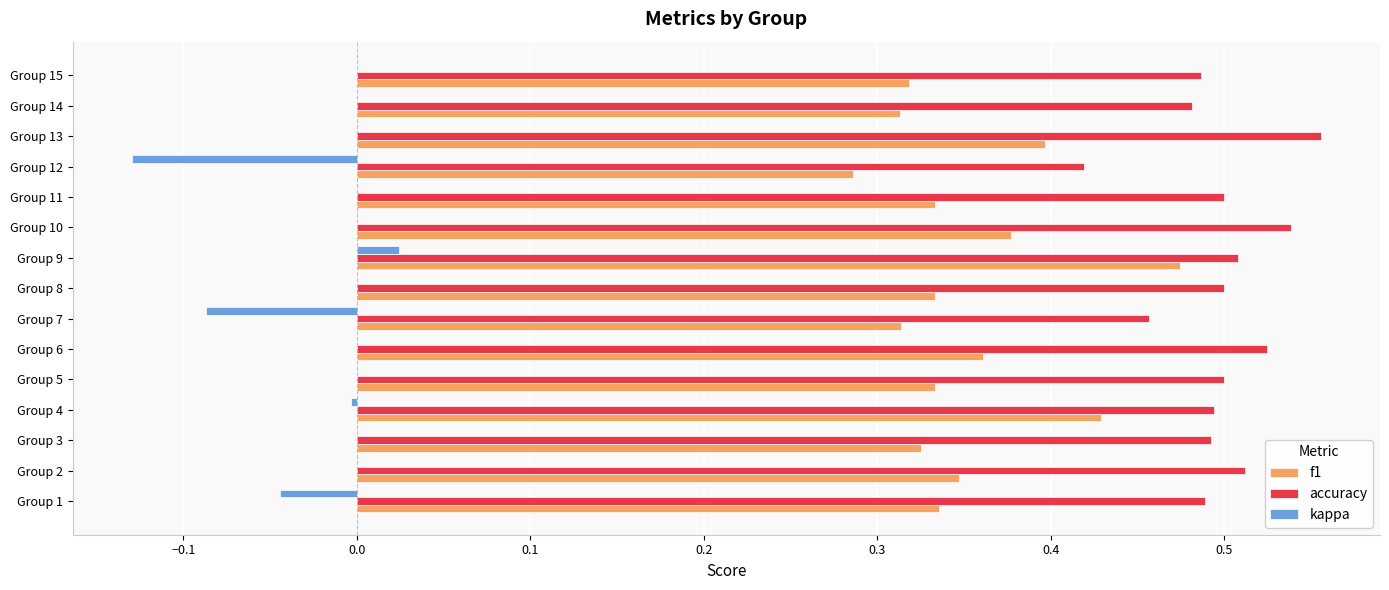

Which series changed the most between Group 13 and Group 15?

f1